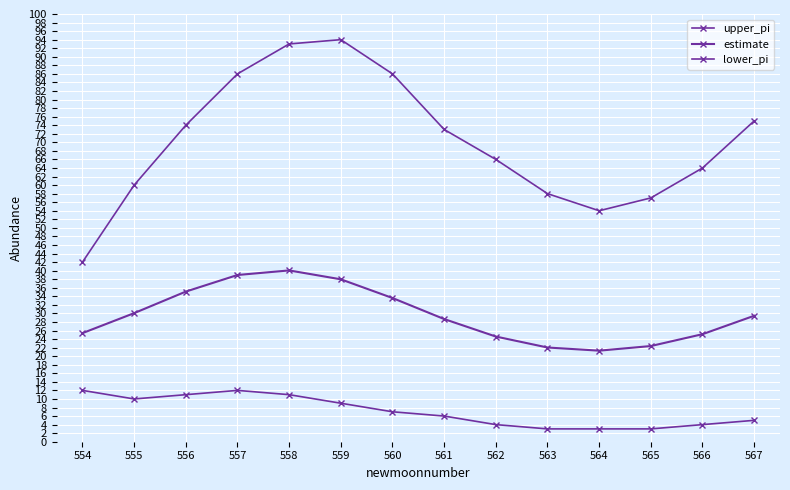

True or false: estimate and upper_pi intersect in this chart.

False